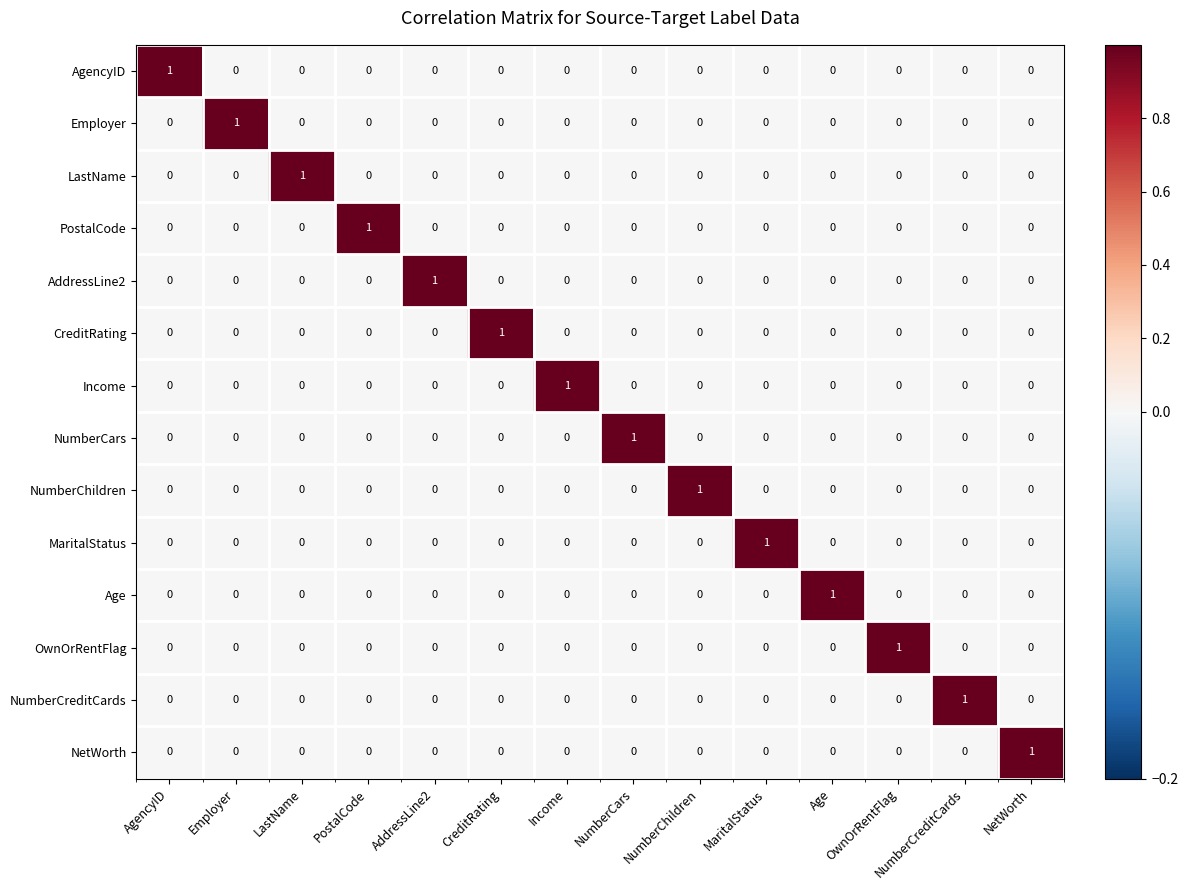

What is the total value across all series at Employer?

1